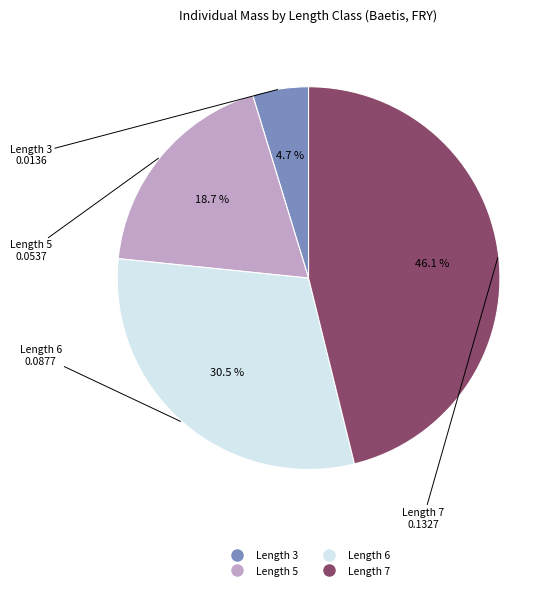

Between Length 5 and Length 6, which is larger?

Length 6